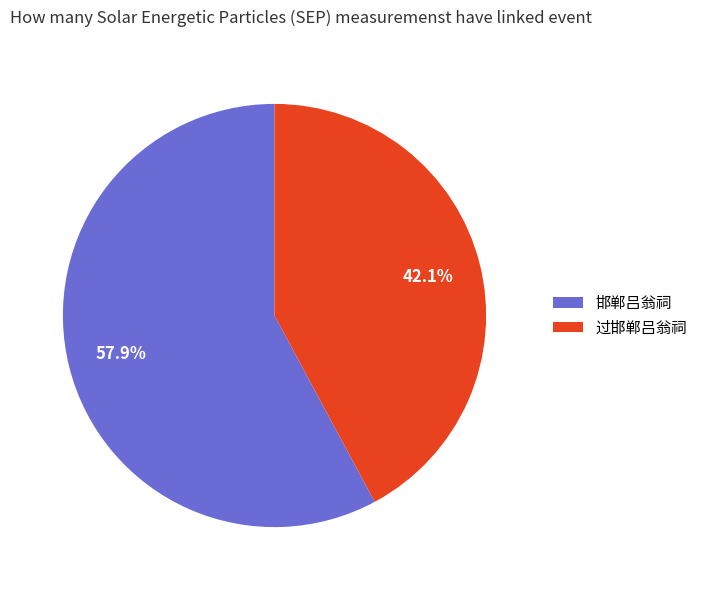

To the nearest percent, what percentage of the pie is 邯郸吕翁祠?

58%